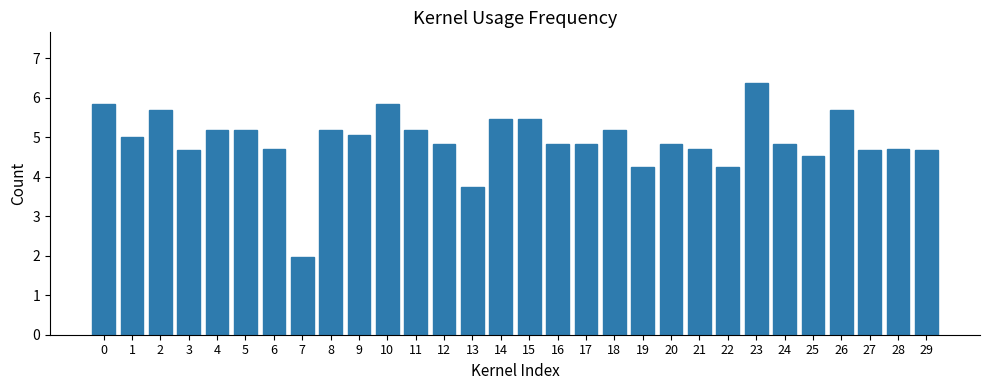

At which category does the chart reach its minimum across all series?

7